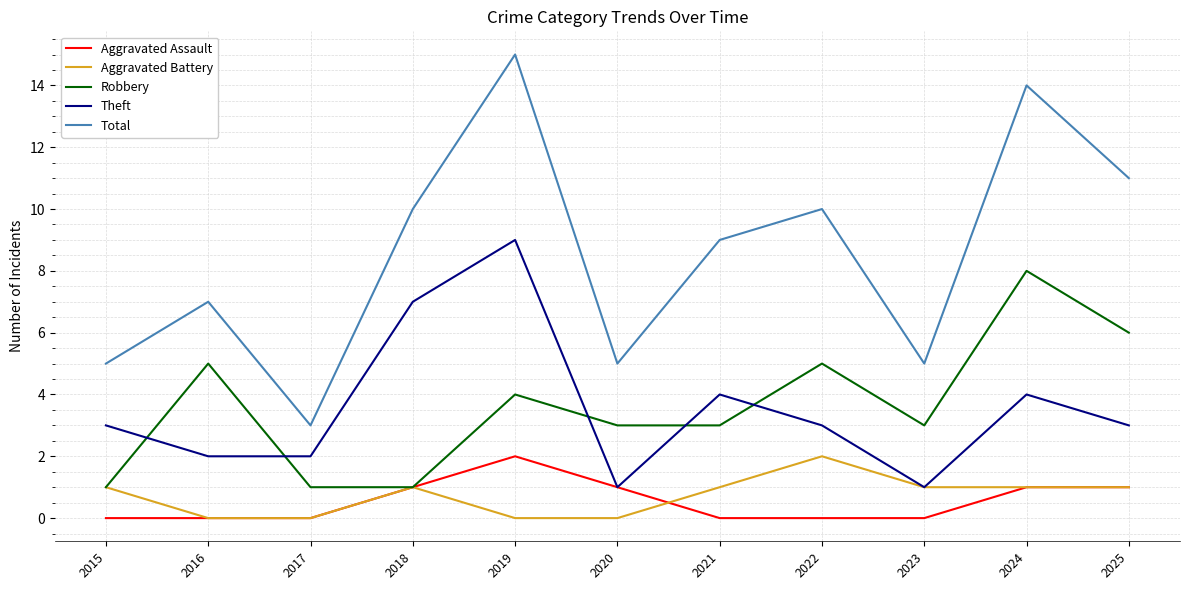

Reading left to right, what are all the values shown in this chart?

Aggravated Assault: 0	0	0	1	2	1	0	0	0	1	1
Aggravated Battery: 1	0	0	1	0	0	1	2	1	1	1
Robbery: 1	5	1	1	4	3	3	5	3	8	6
Theft: 3	2	2	7	9	1	4	3	1	4	3
Total: 5	7	3	10	15	5	9	10	5	14	11